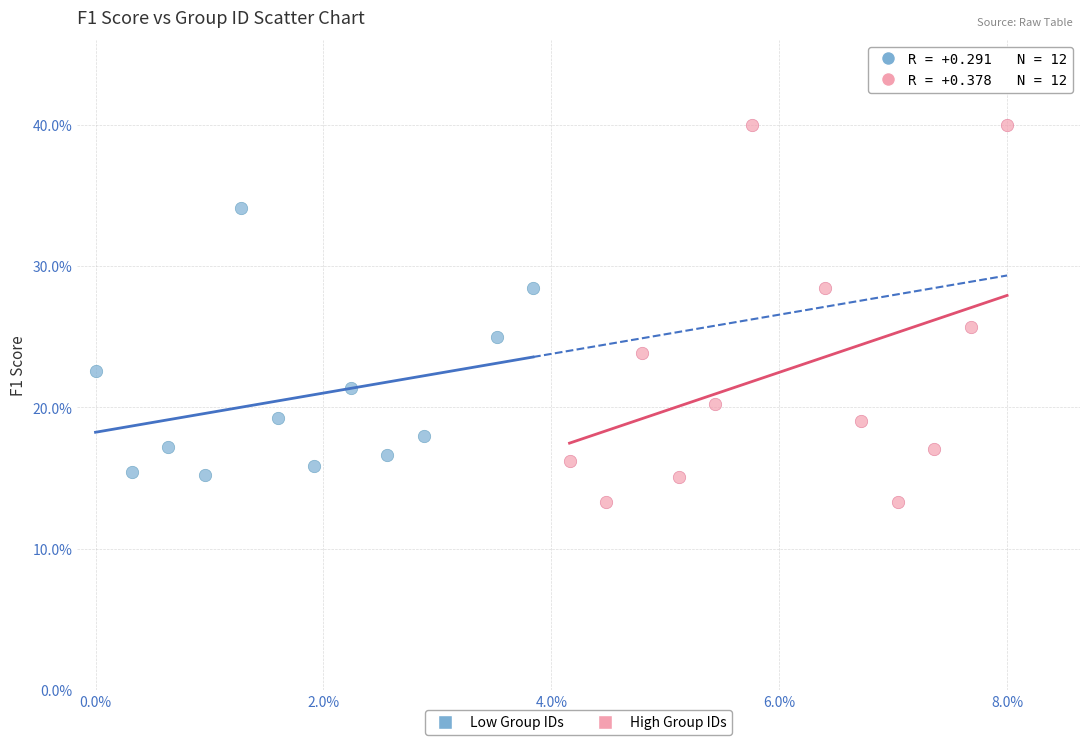

Which series contains the highest Y value?

High Group IDs